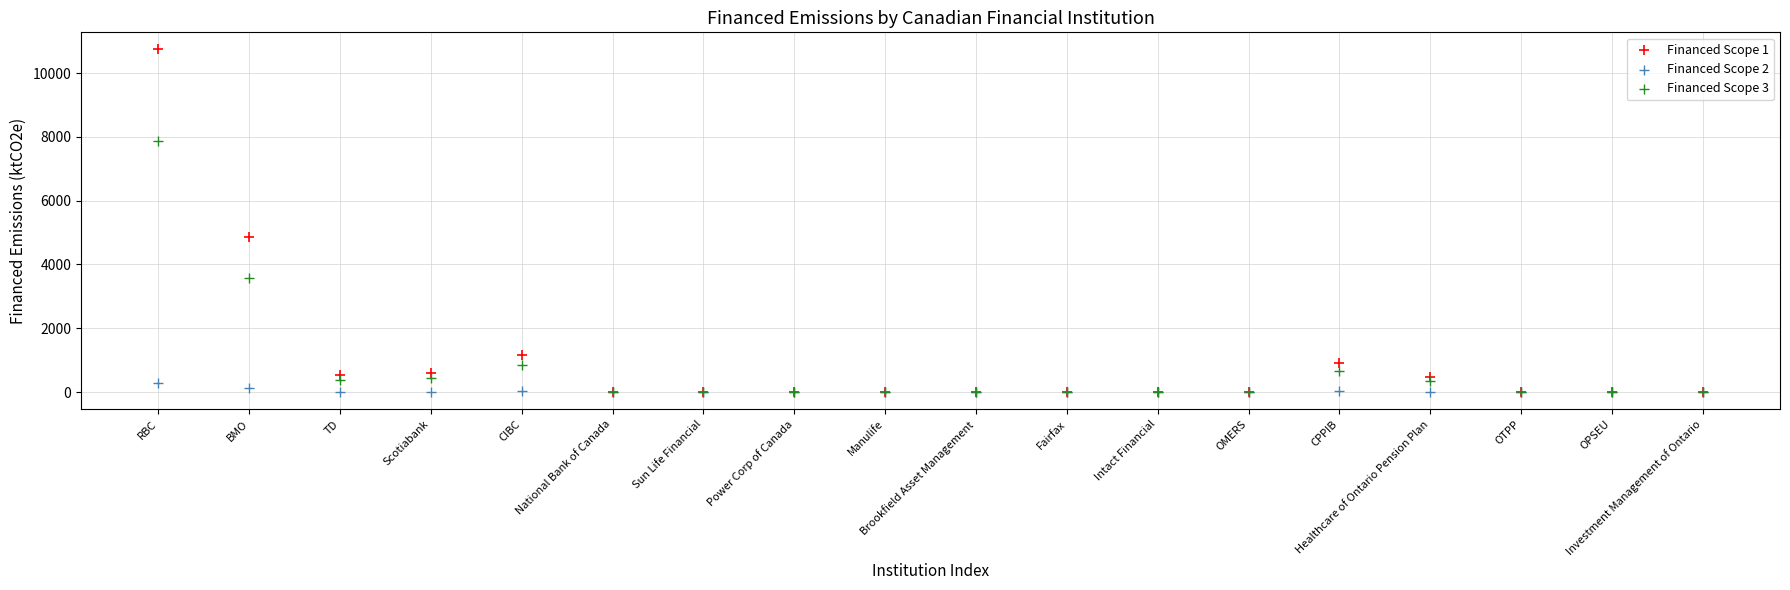

Across all series, what Y value is closest to 5368?

4864.5